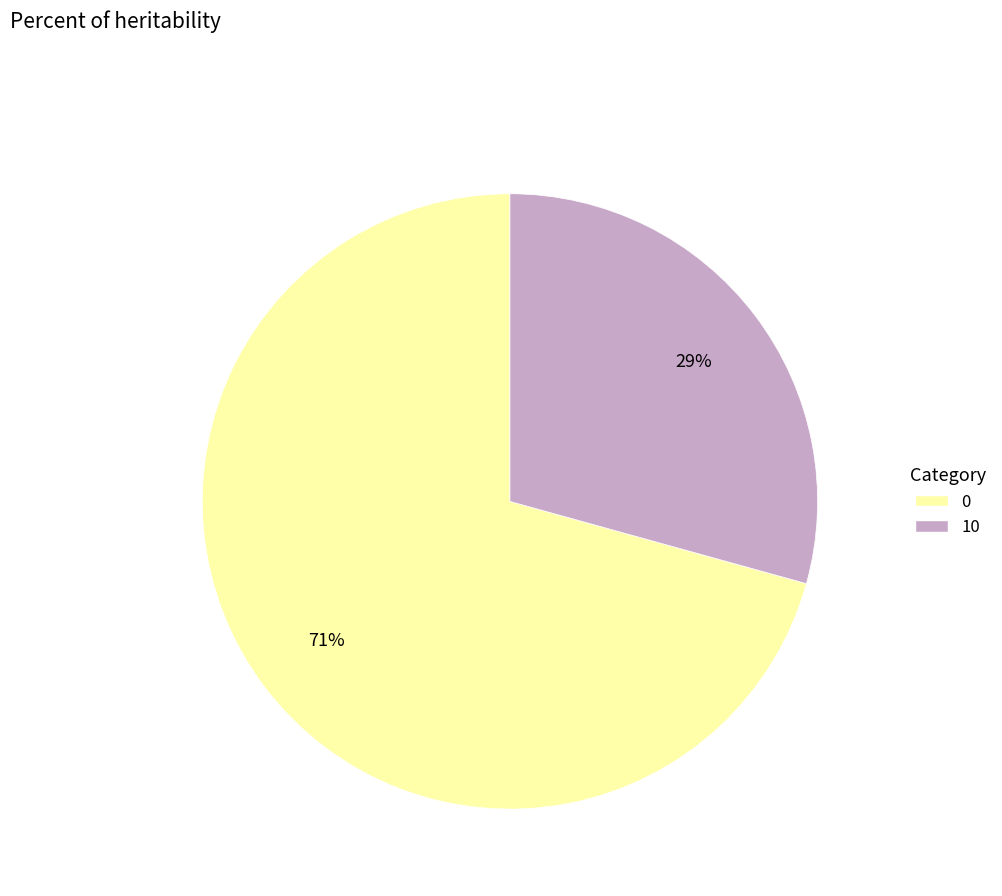

What is the ratio of the value at 0 to the value at 10?

2.4